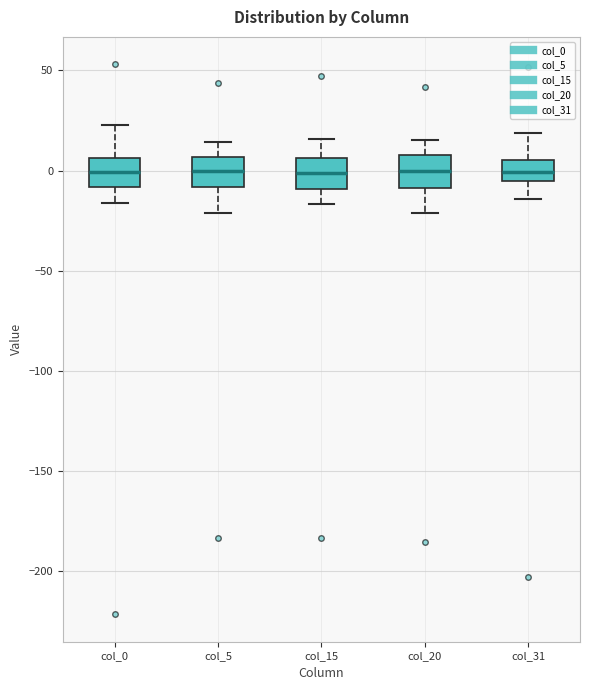

Where does the upper whisker of the box for col_20 end on the y-axis? The values are not printed on the chart, so give them approximately, as read against the axis.

15